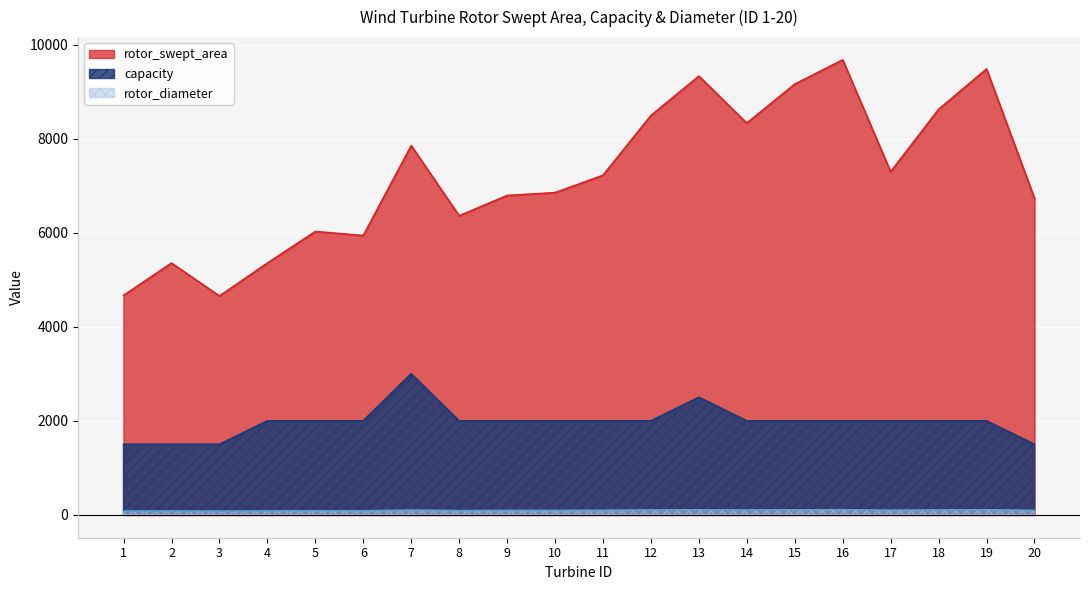

How many lines are shown in the chart?

3